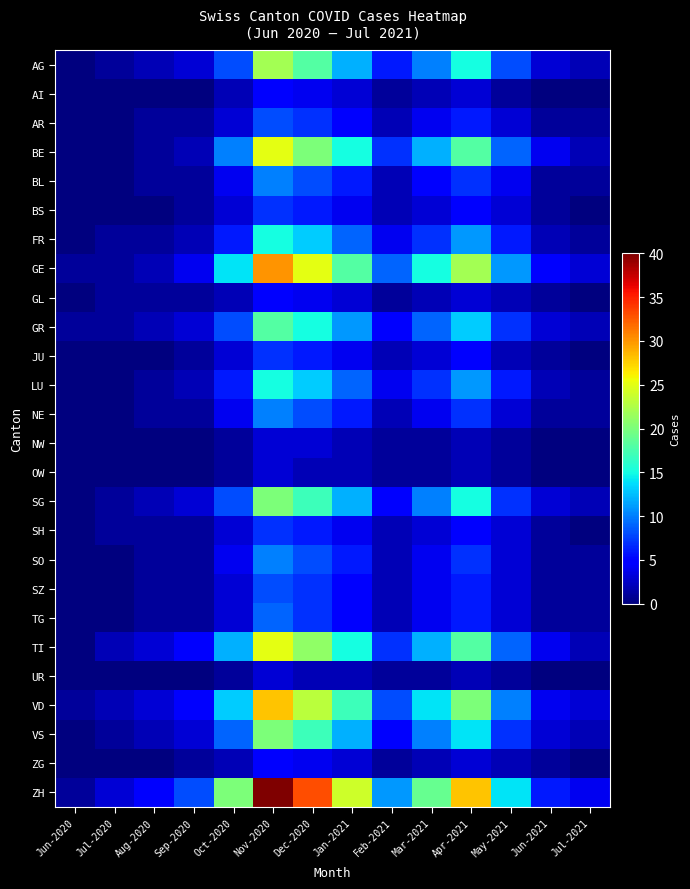

Which label corresponds to the largest value in the chart?

Nov-2020